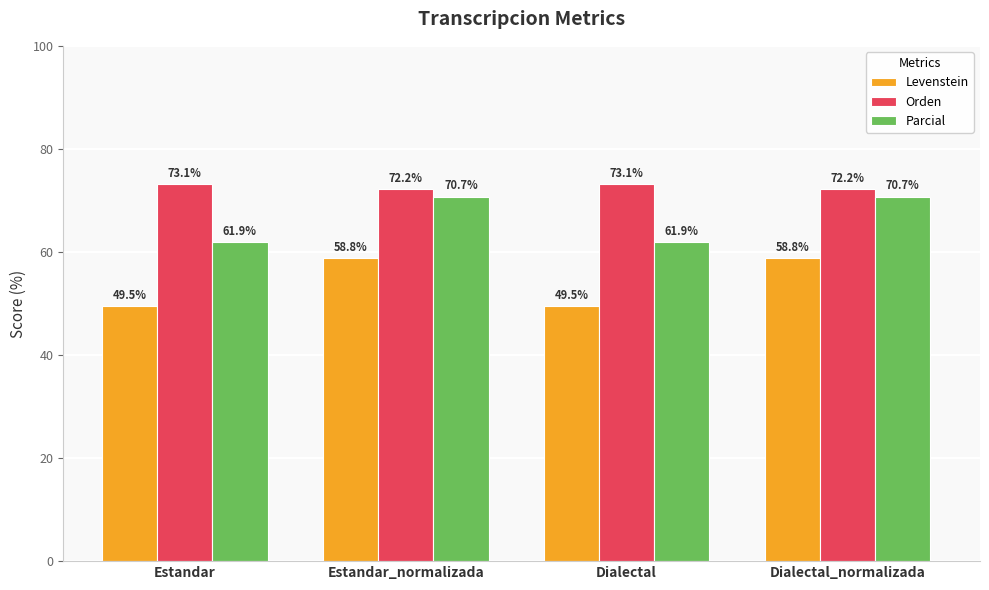

Which series has the largest range (max minus min)?

Levenstein